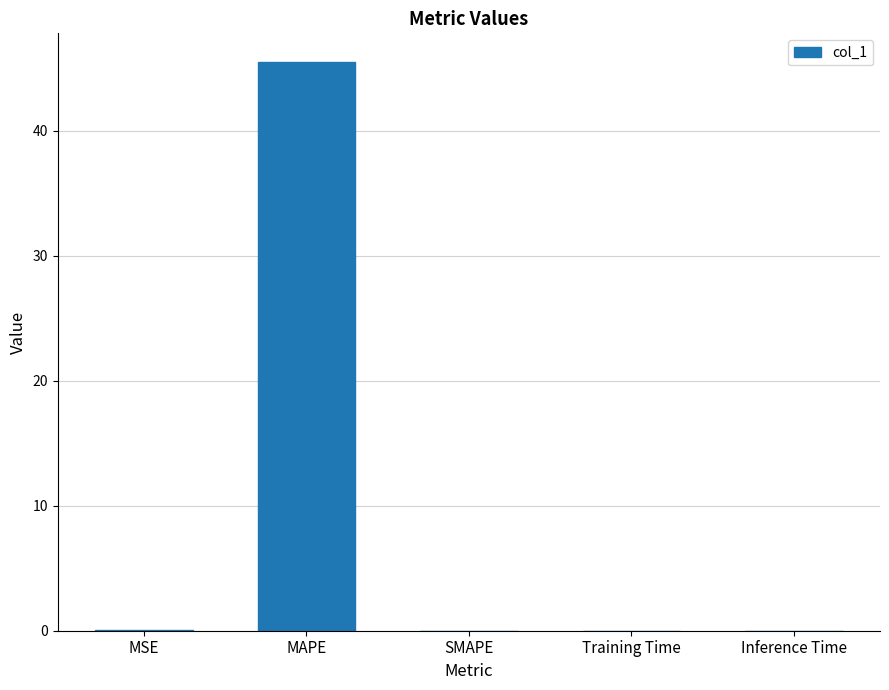

How many data points does each series have?

5